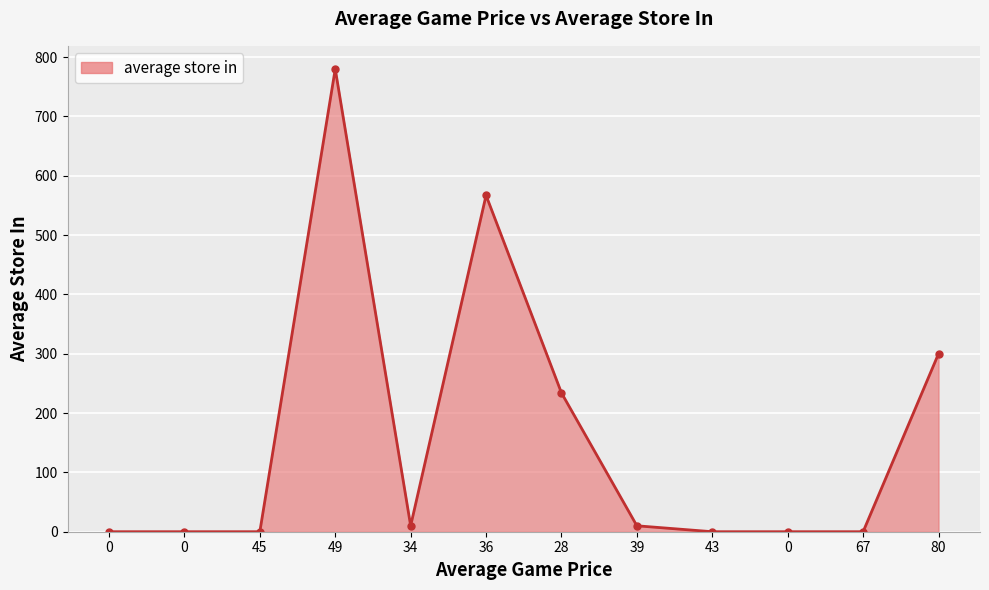

Where is the first local maximum?

49